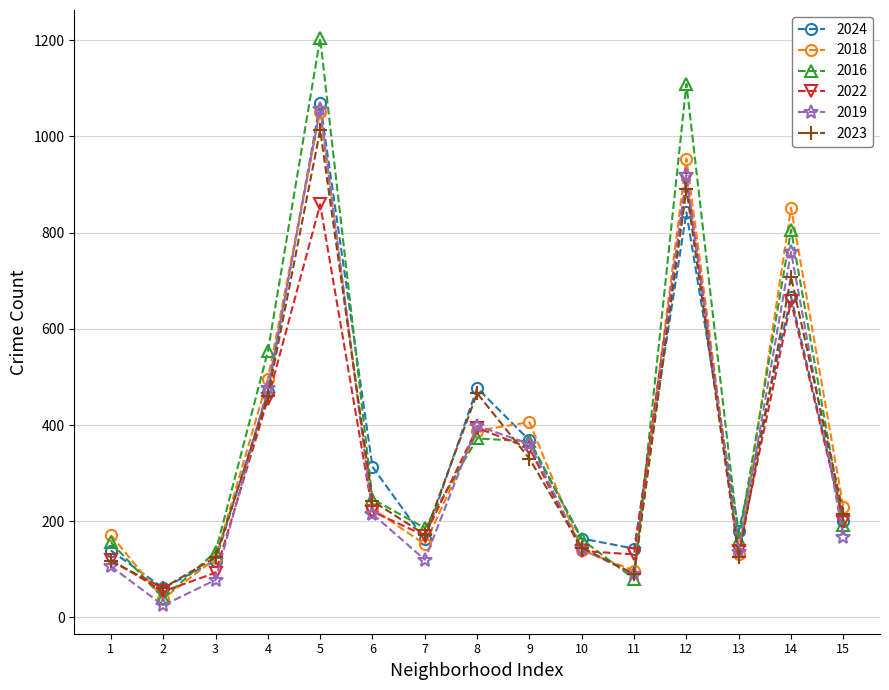

The value of 2024 at 2 is 61. True or false?

True